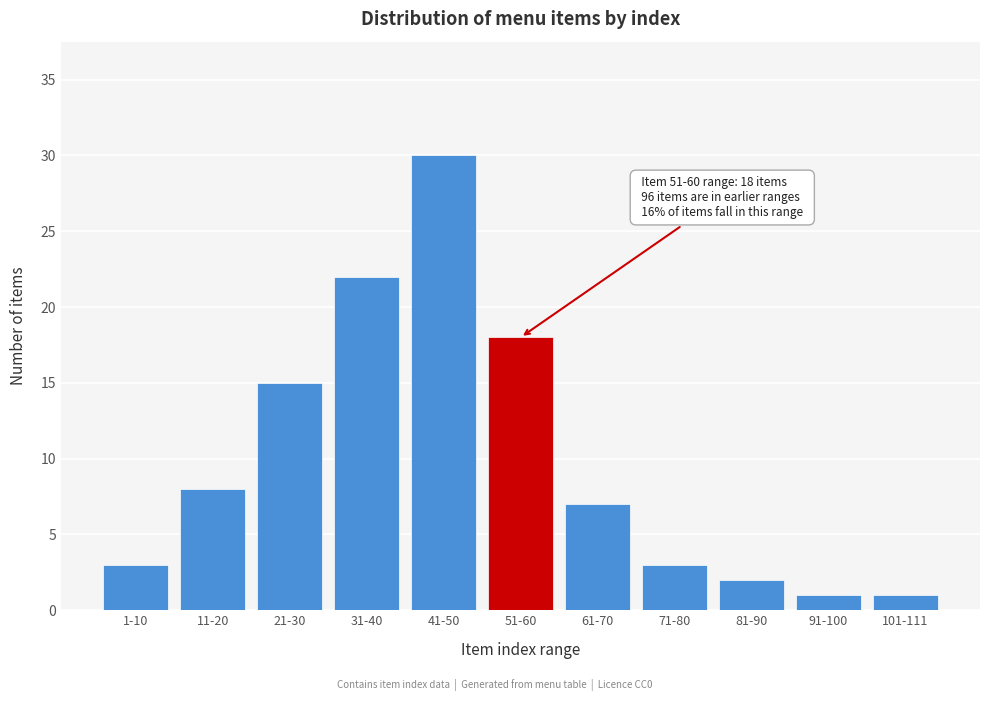

Reading left to right, list all the values displayed in this chart.

3	8	15	22	30	18	7	3	2	1	1